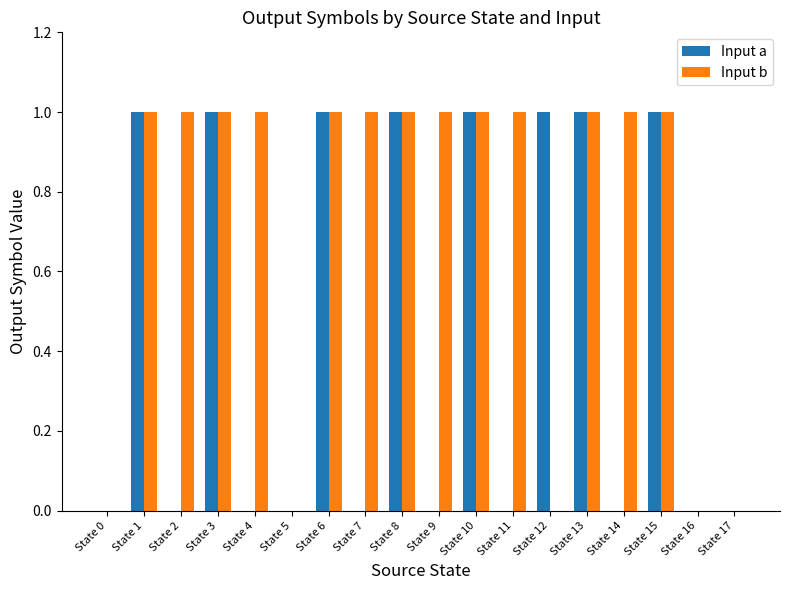

The value of Input a at State 3 is 0. True or false?

False